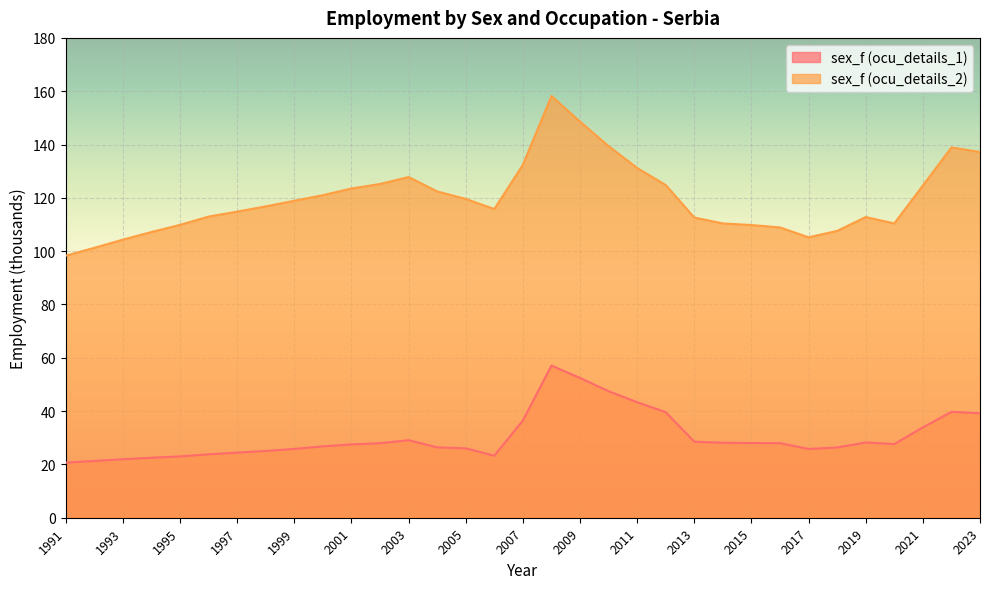

Rank the categories by sex_f_ocu2 value from highest to lowest.

2008, 2009, 2010, 2022, 2023, 2007, 2011, 2003, 2002, 2012, 2021, 2001, 2004, 2000, 2005, 1999, 1998, 2006, 1997, 1996, 2019, 2013, 2014, 2020, 1995, 2015, 2016, 2018, 1994, 2017, 1993, 1992, 1991